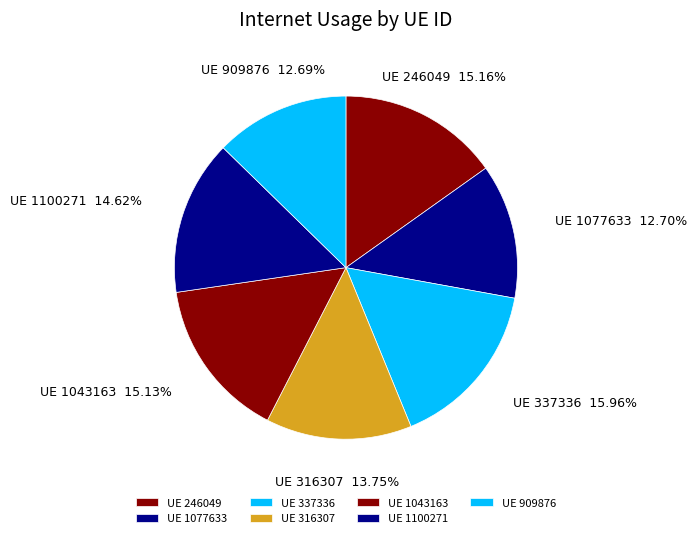

Count the number of slices in the pie.

7